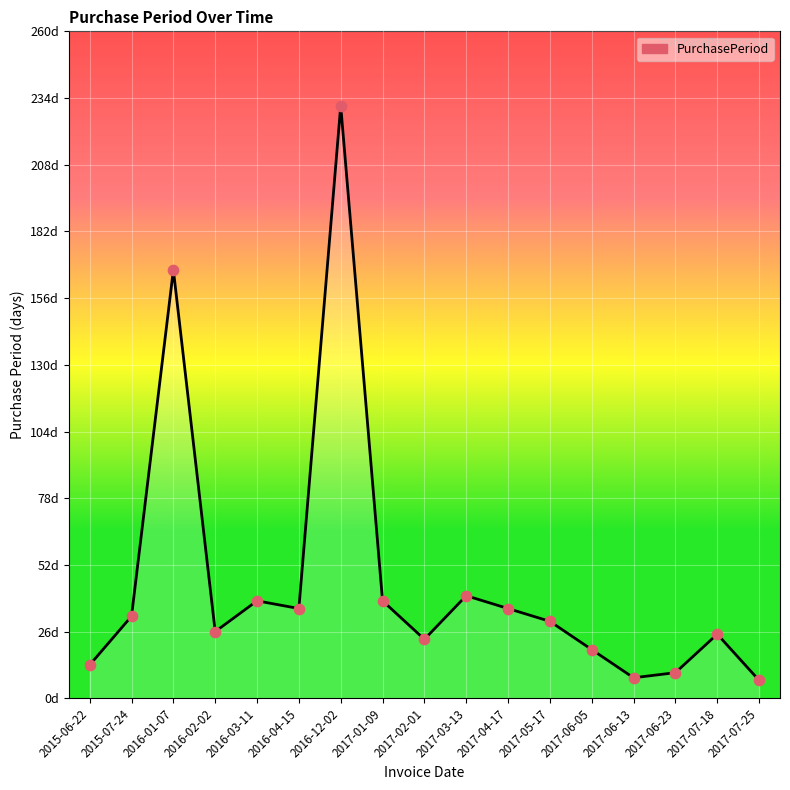

Between 2017-03-13 and 2017-07-18, which is larger?

2017-03-13